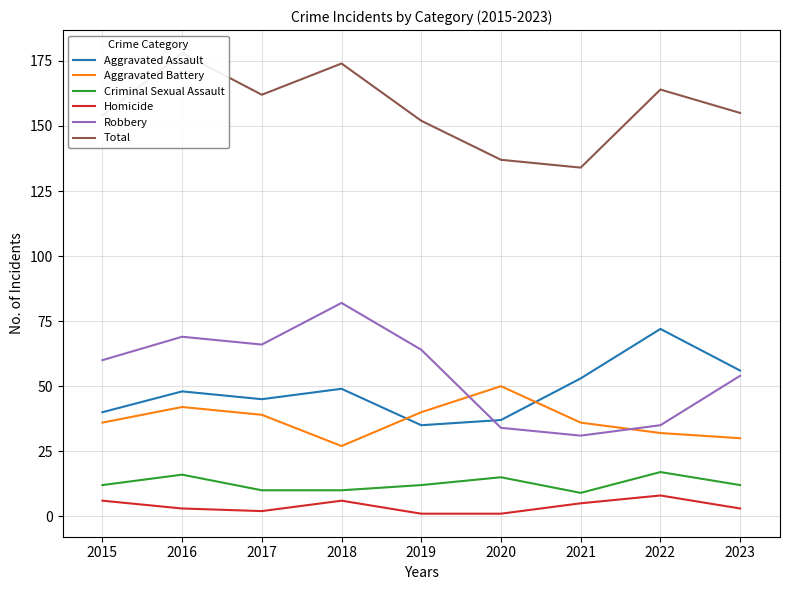

Is it true that Robbery equals 66 at 2017?

True